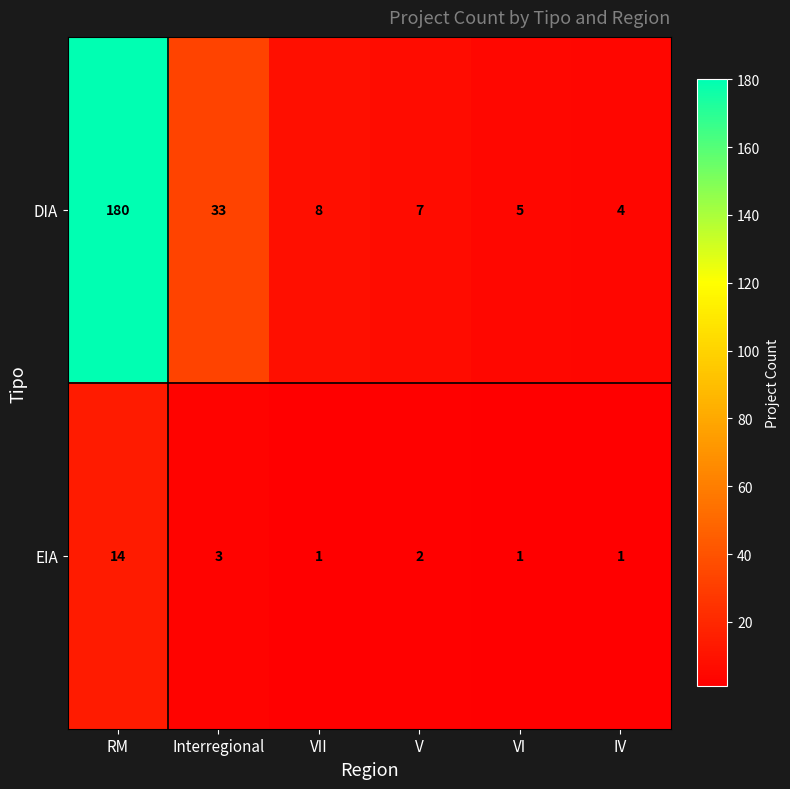

What is the highest value of the DIA series?

180